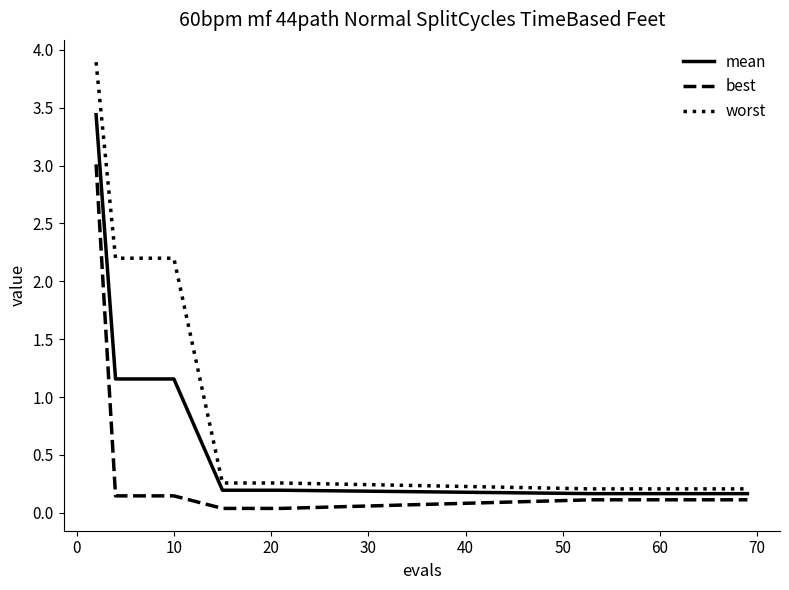

Rank the series by their maximum value, from lowest to highest.

best, mean, worst